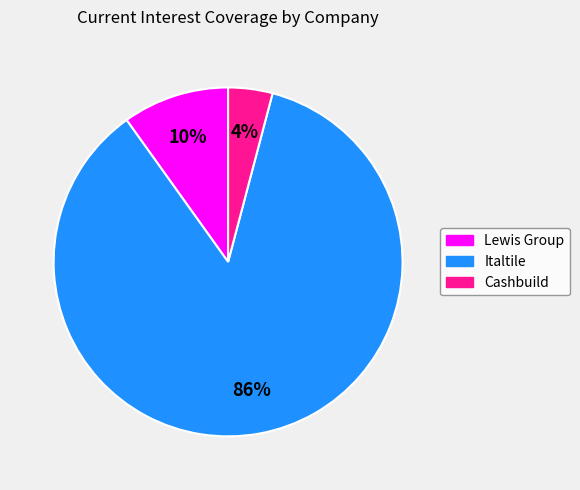

To the nearest percent, what is the average slice percentage?

33%